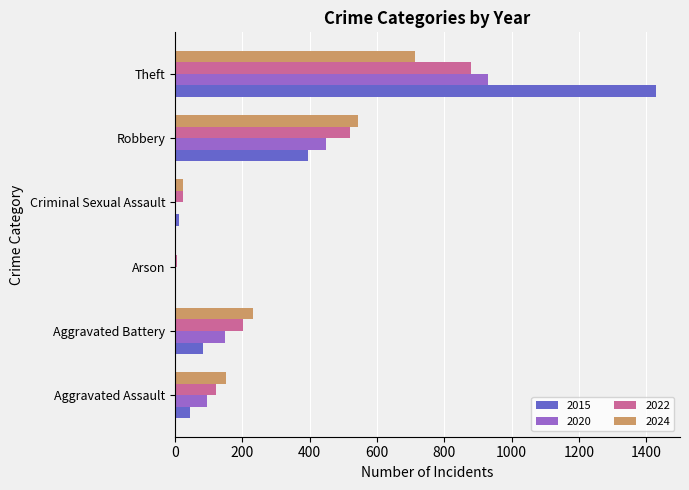

Is the value of 2020 at Robbery greater than the value of 2024 at Aggravated Battery?

Yes